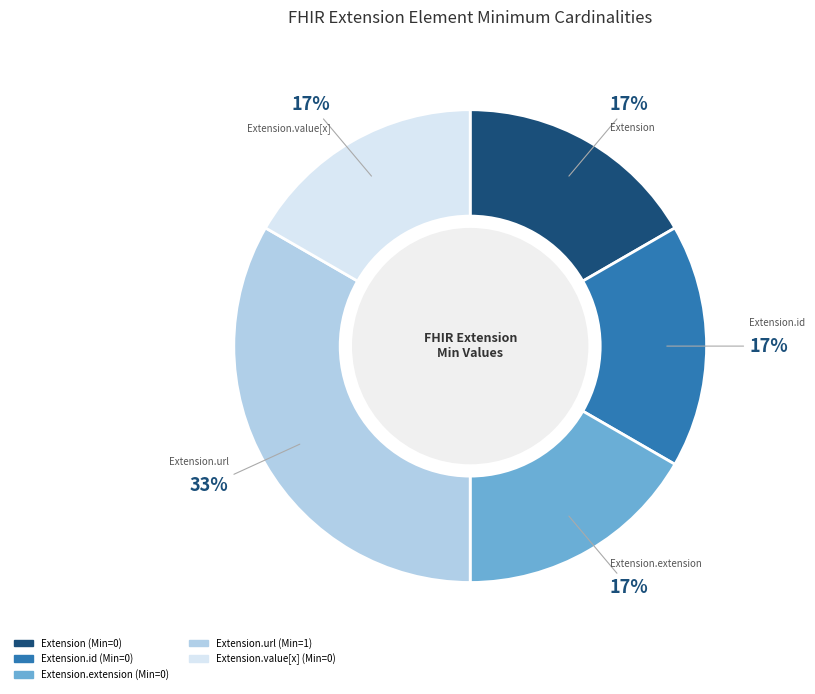

To the nearest percent, what is the average slice percentage?

20%